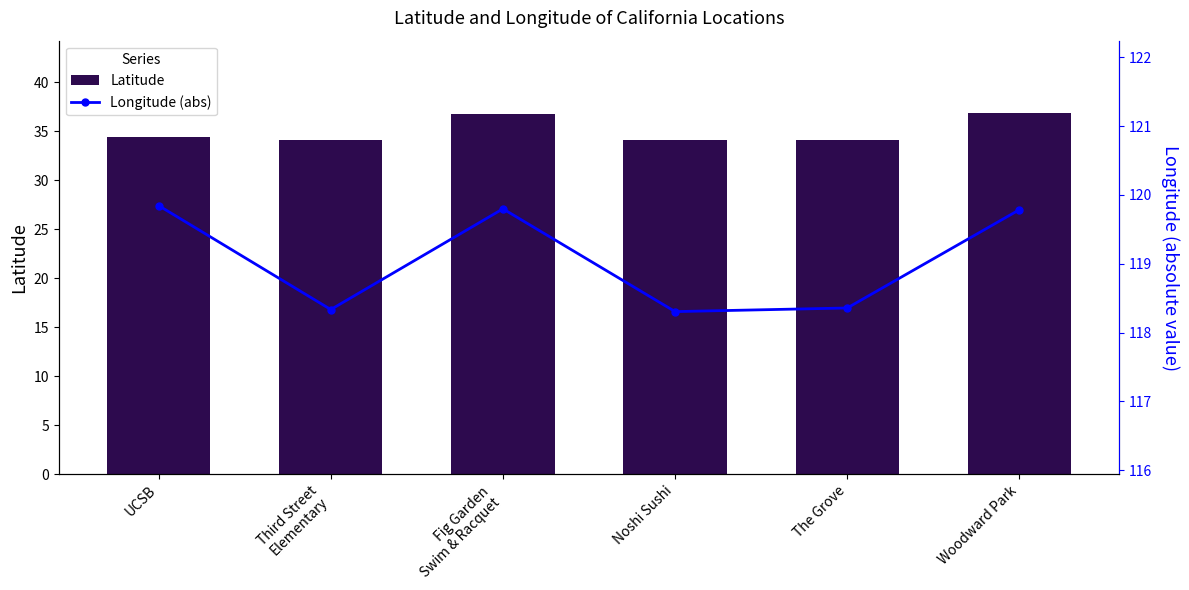

What is the sum of all Longitude (abs) values?

714.4